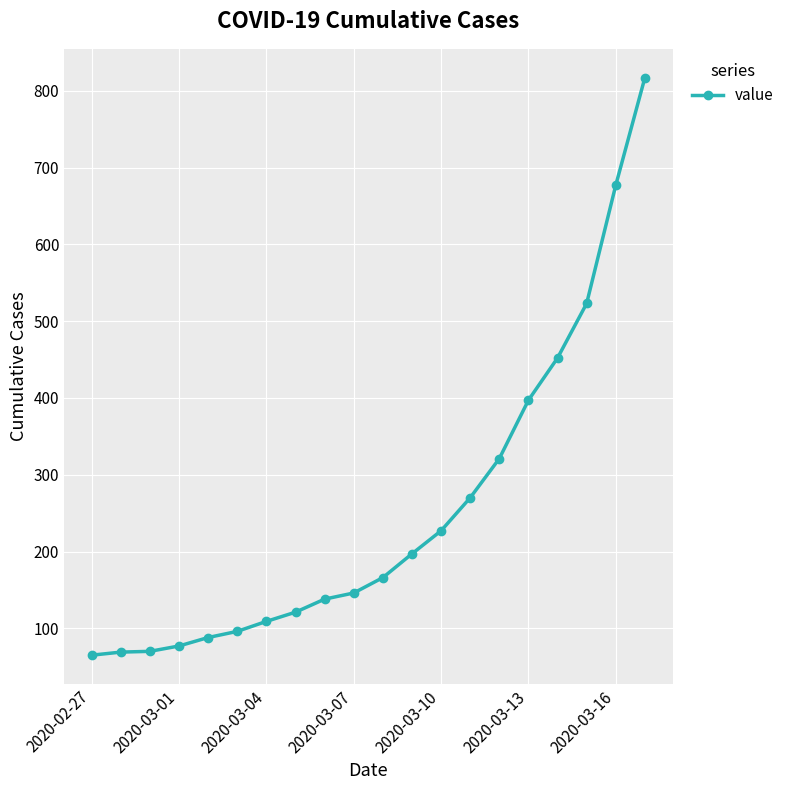

What is the difference between the maximum and minimum values?

752